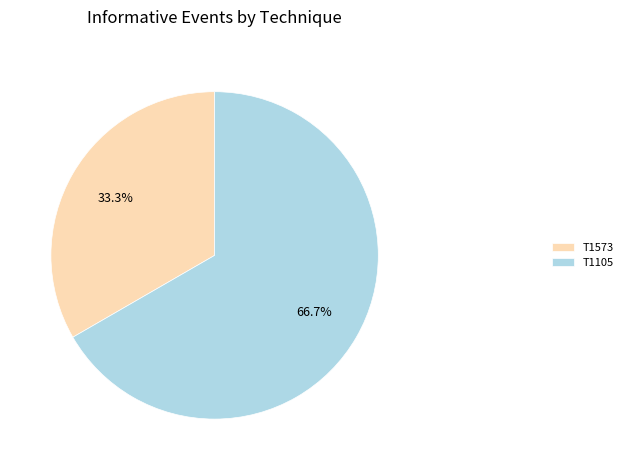

Rank the categories by value from lowest to highest.

T1573, T1105